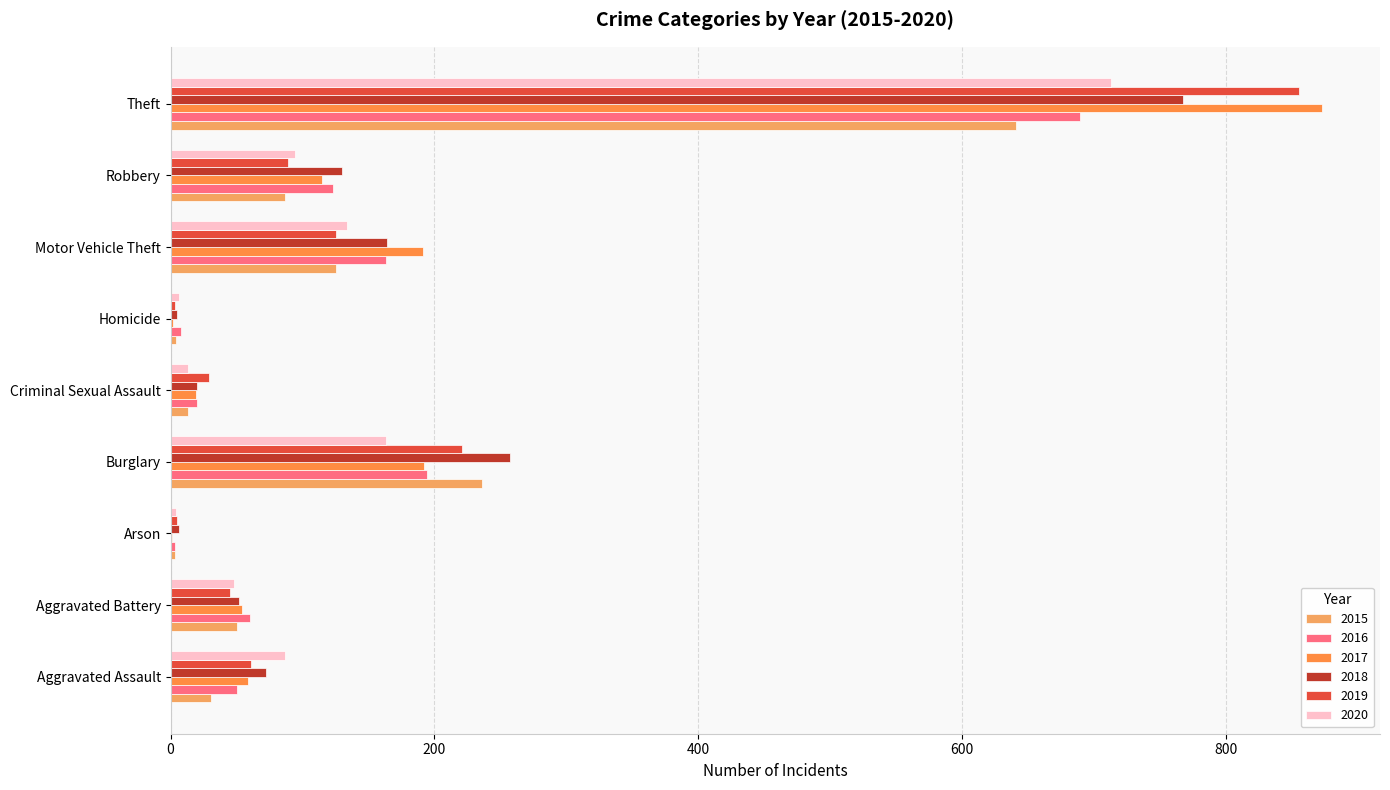

Rank the categories by 2015 value from highest to lowest.

Theft, Burglary, Motor Vehicle Theft, Robbery, Aggravated Battery, Aggravated Assault, Criminal Sexual Assault, Homicide, Arson